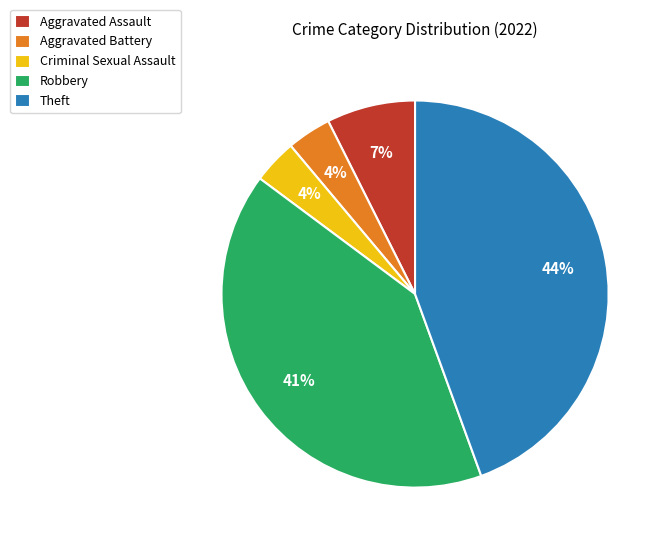

What percentage is the Aggravated Assault slice, to the nearest percent?

7%